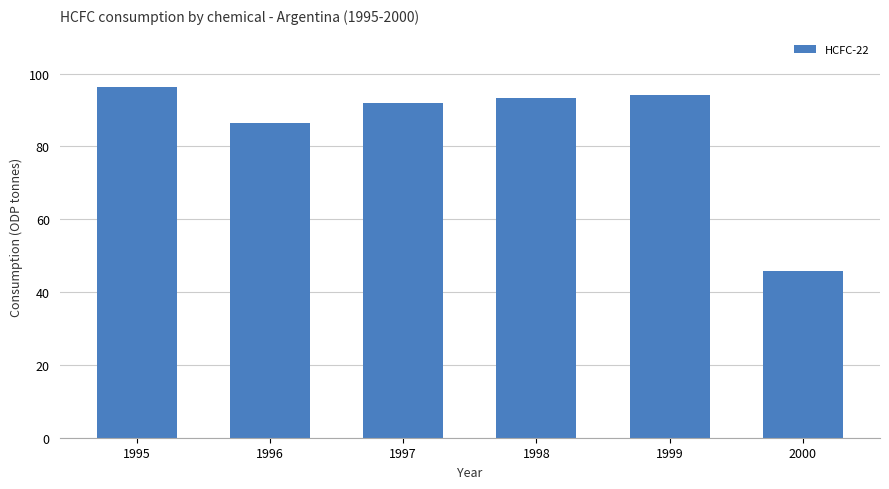

What is the ratio of the value at 1996 to the value at 1997?

0.9